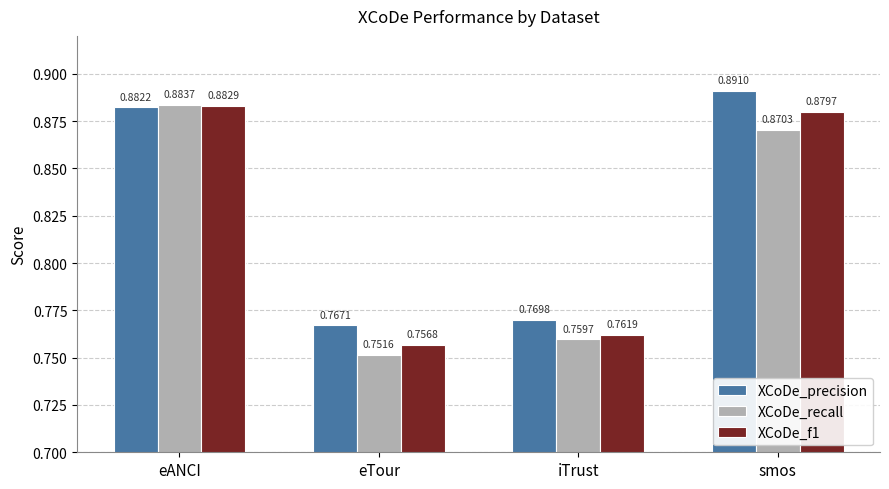

What is the difference between the second highest and second lowest values in the XCoDe_f1 series?

0.1